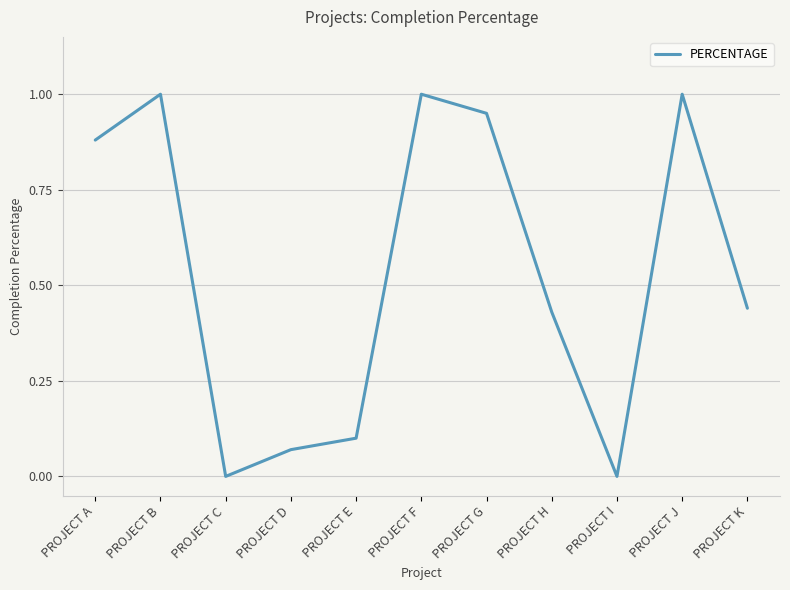

Is it true that the value at PROJECT D is 0.0?

False